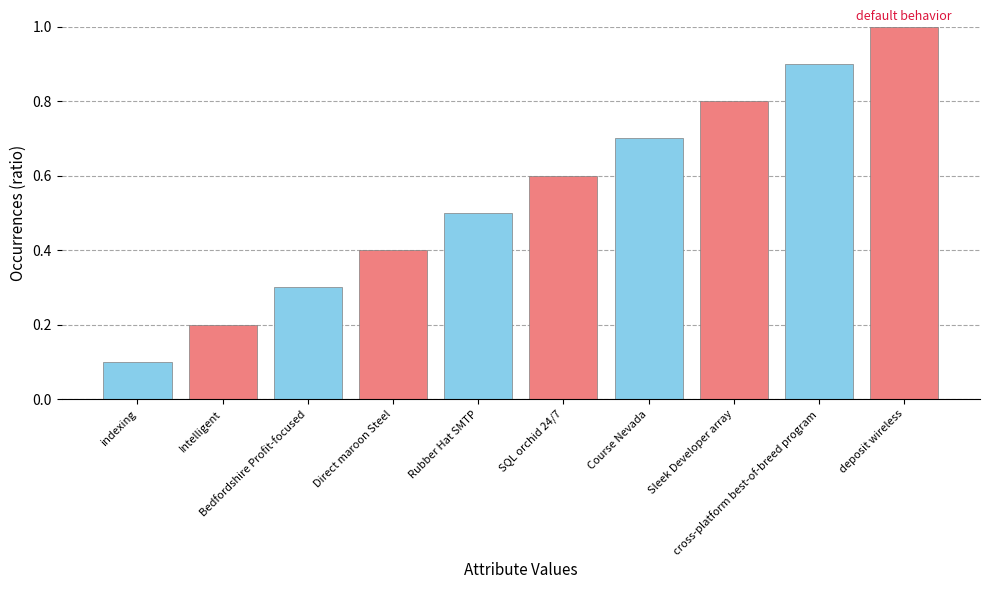

What is the greatest value displayed?

1.0